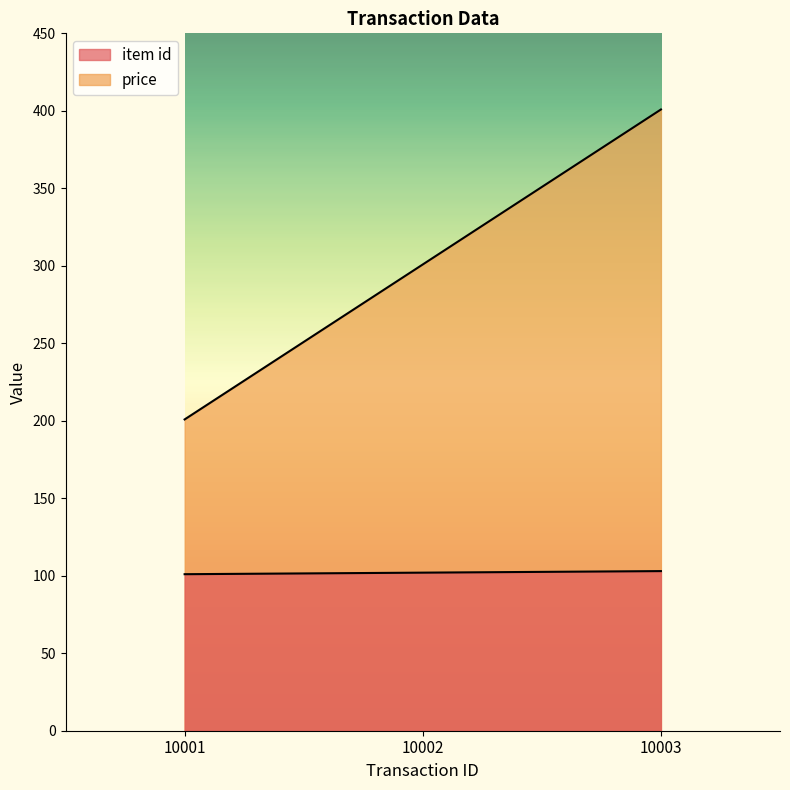

How many item id values are between 101 and 103?

3